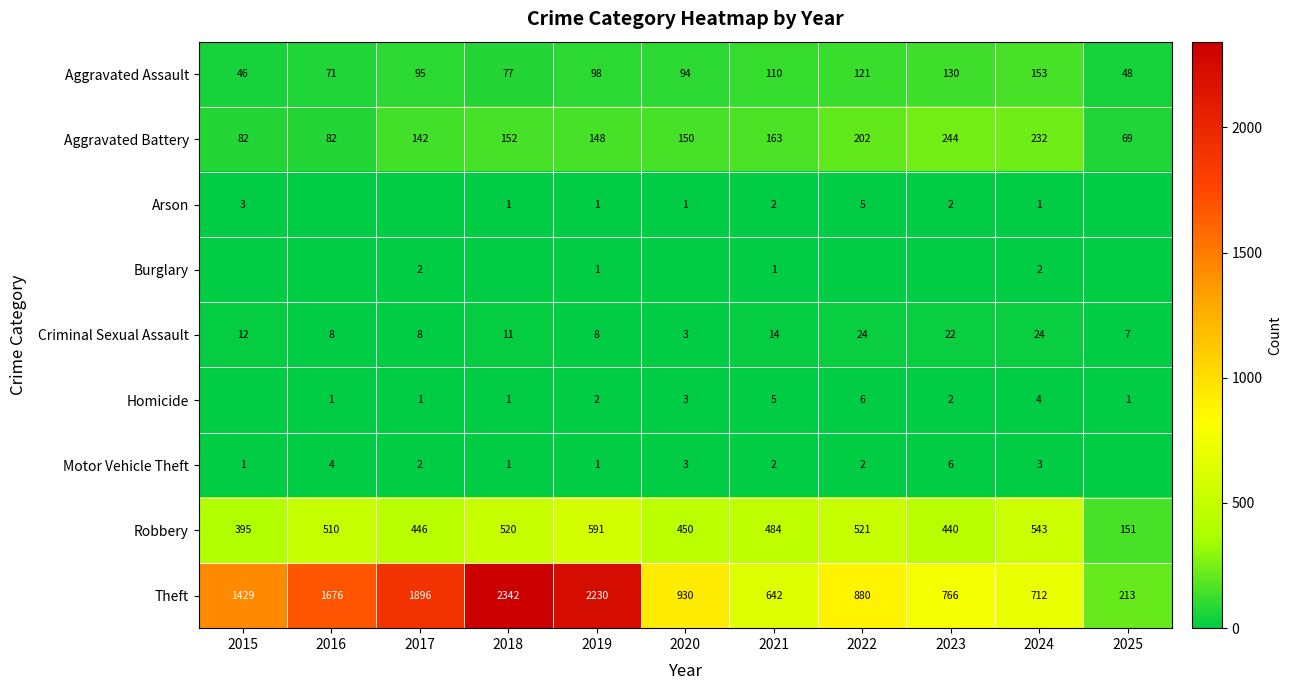

What is the highest value of the Aggravated Assault series?

153